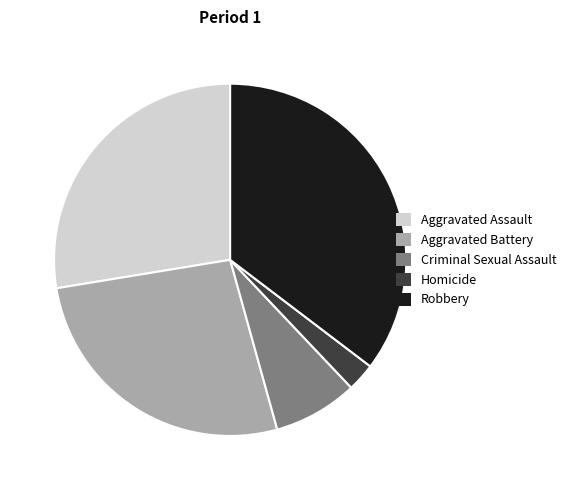

Is the sum of Aggravated Battery and Criminal Sexual Assault greater than half?

No